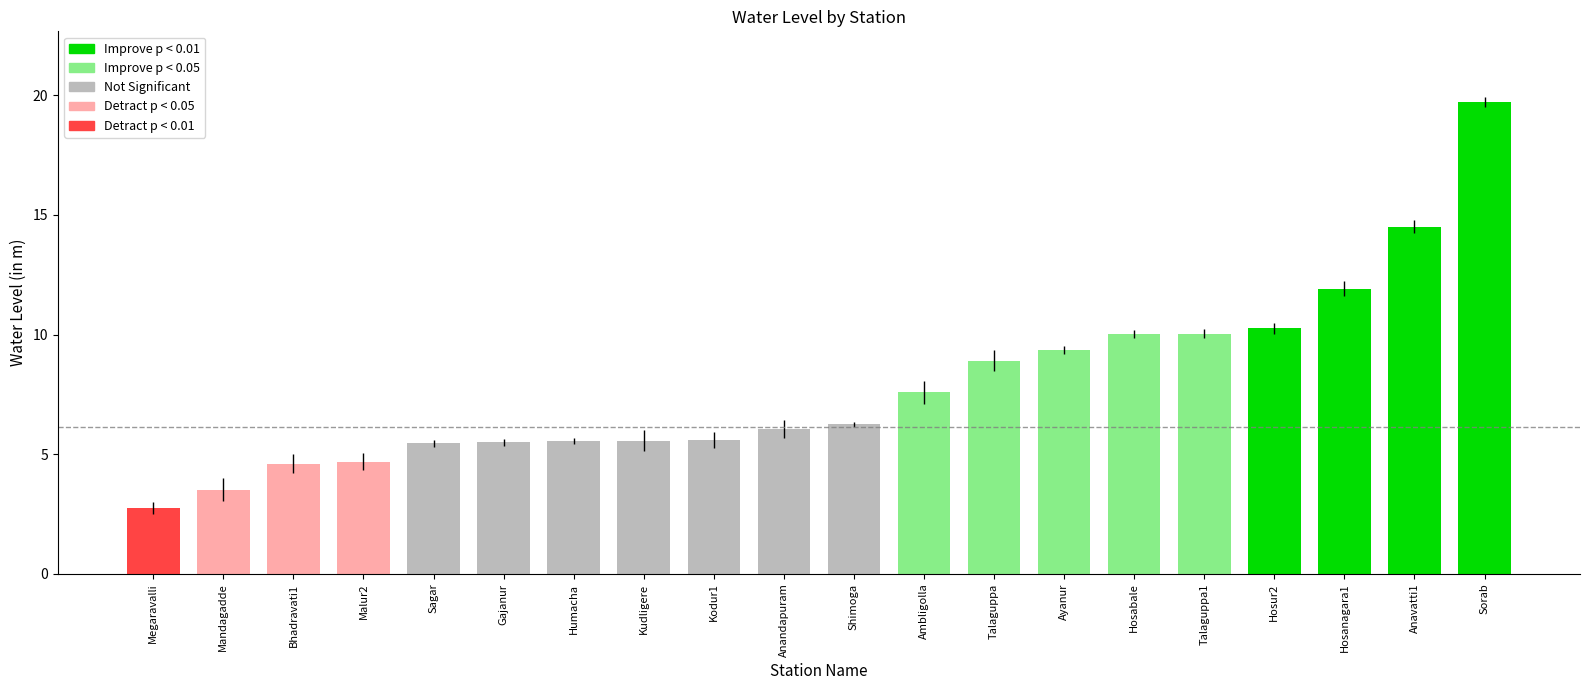

What is the smallest value displayed?

2.8